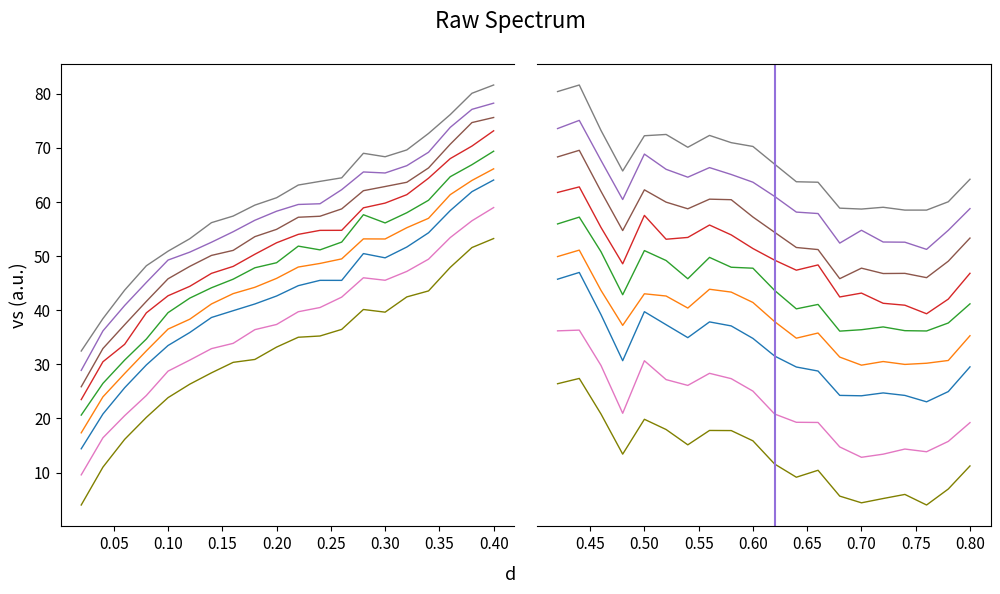

How many points are lower than both their immediate neighbors (excluding endpoints)?

6